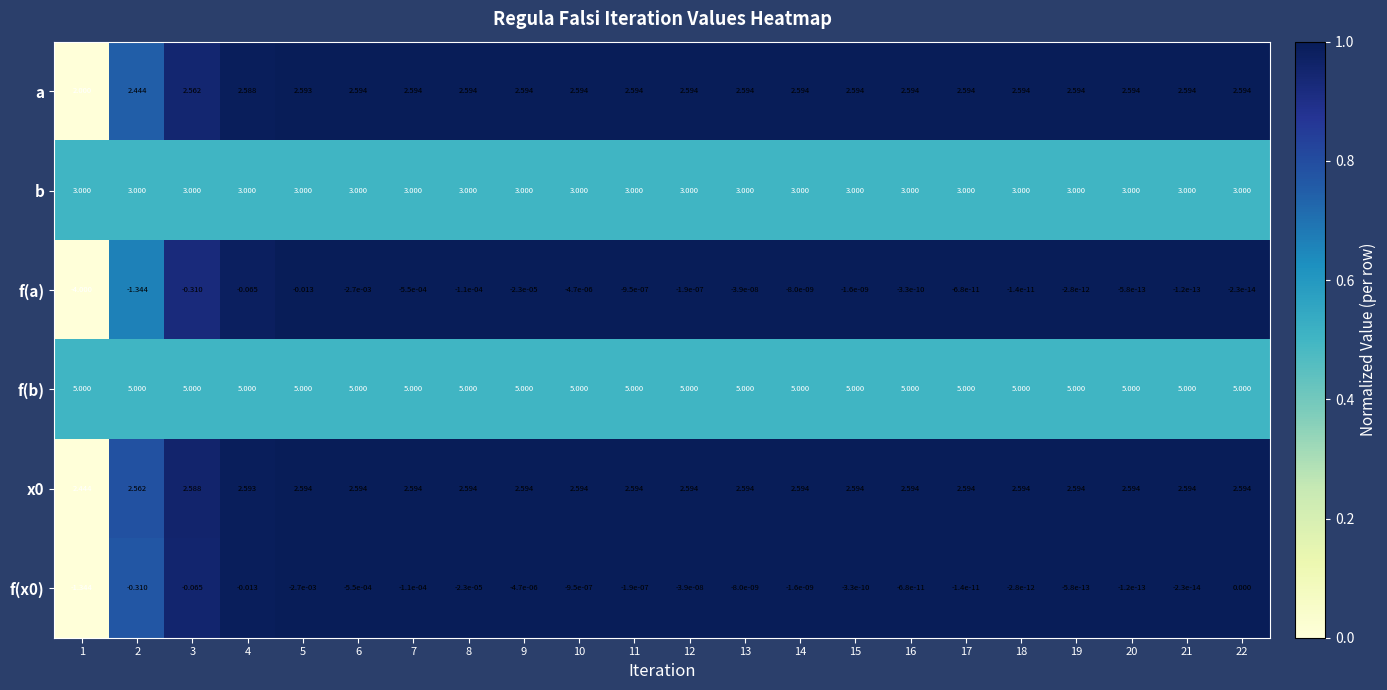

How many distinct data groups are displayed?

6